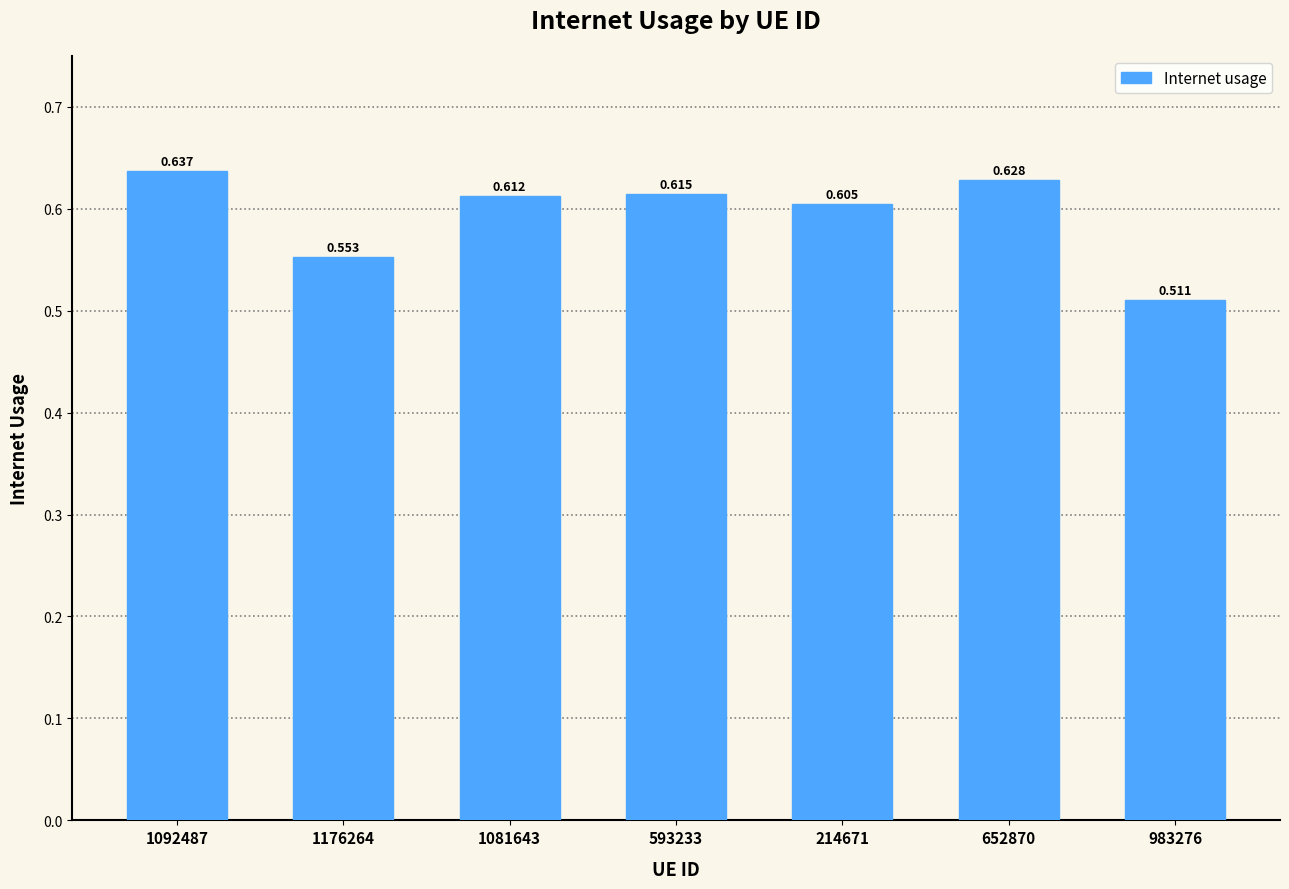

Reading left to right, what are all the values shown in this chart?

0.6	0.6	0.6	0.6	0.6	0.6	0.5